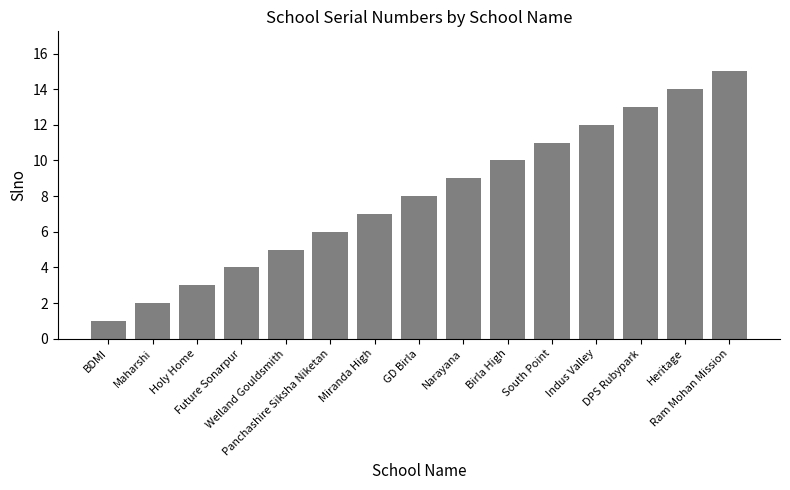

At which label is the value closest to 8?

GD Birla